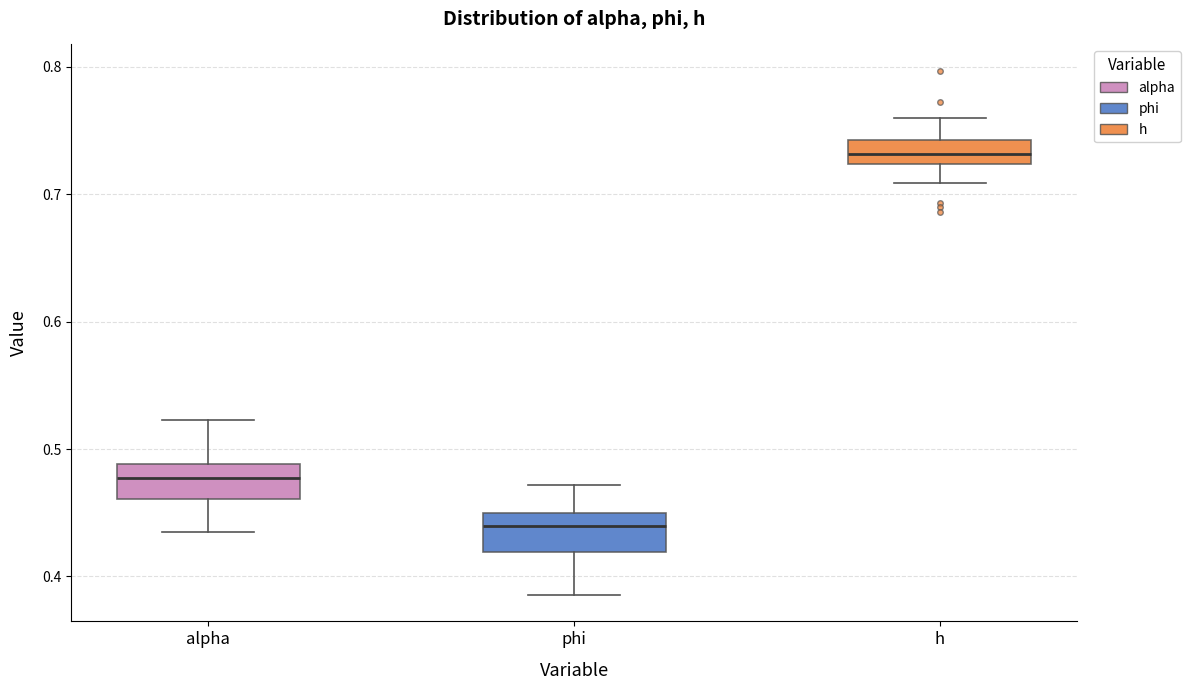

Where is the lower edge of the box for h on the y-axis? The values are not printed on the chart, so give them approximately, as read against the axis.

0.72